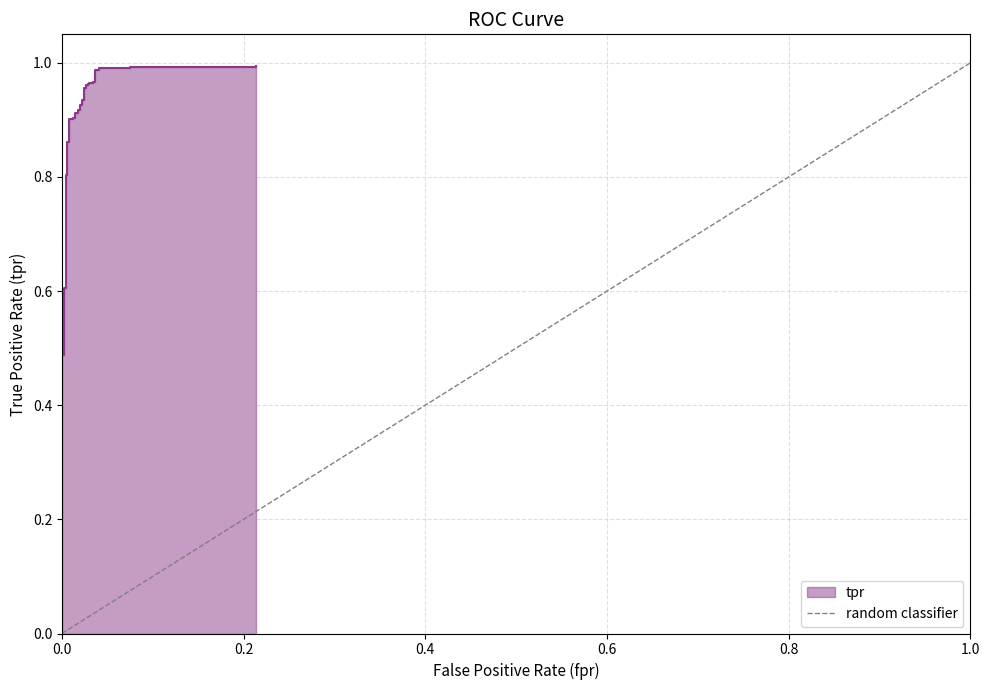

Does the chart have visible grid lines?

Yes